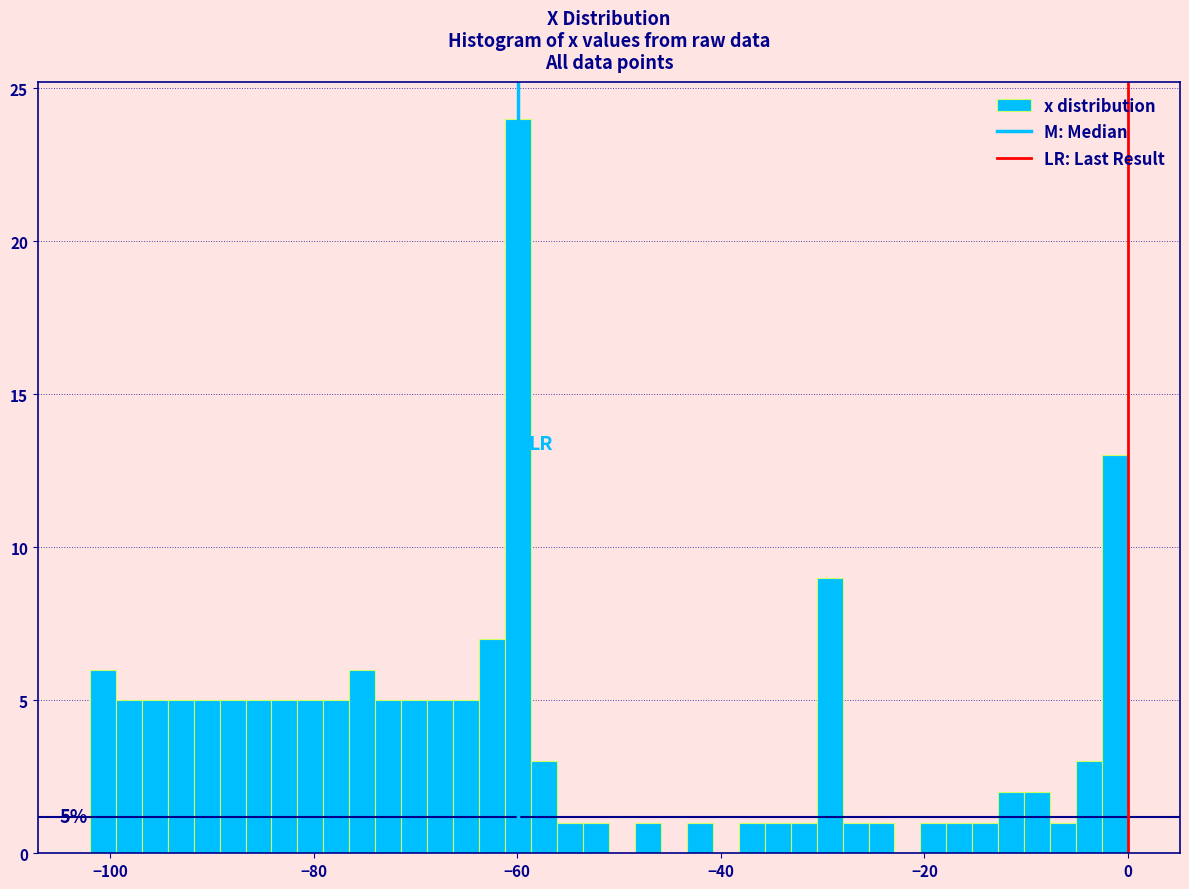

Read against the x-axis, roughly where is the centre of the tallest bar?

-60